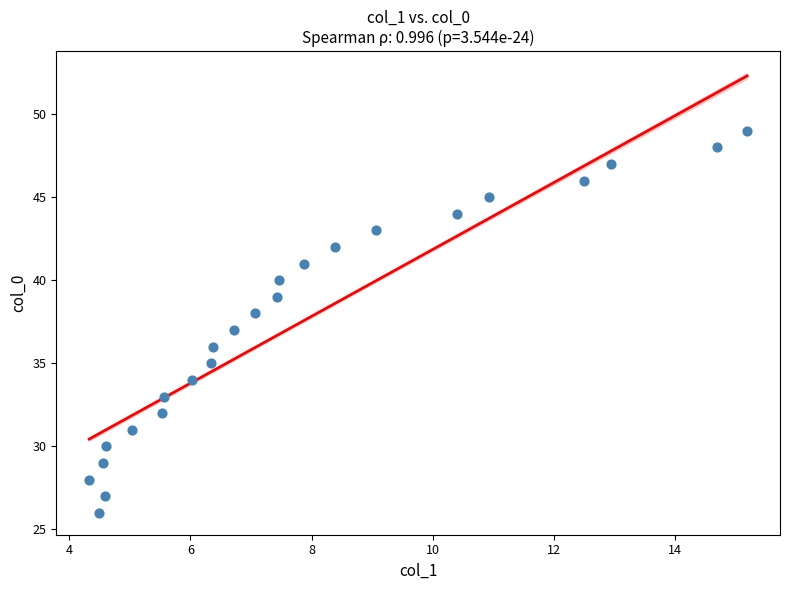

What is the range of Y values (max minus min)?

23